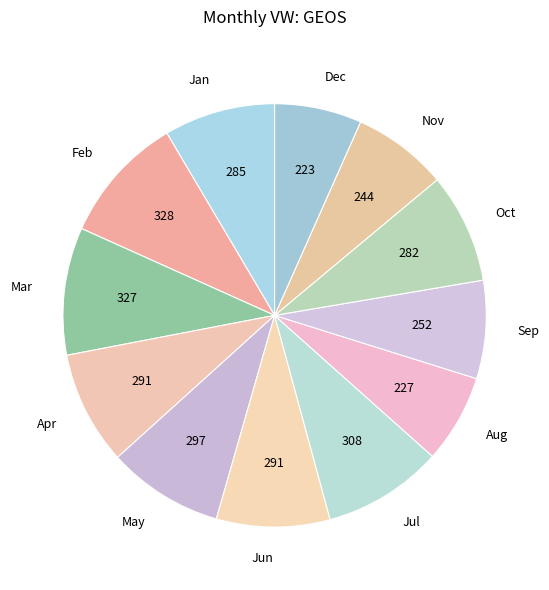

Do Jul and Jun together represent more than half of the pie?

No